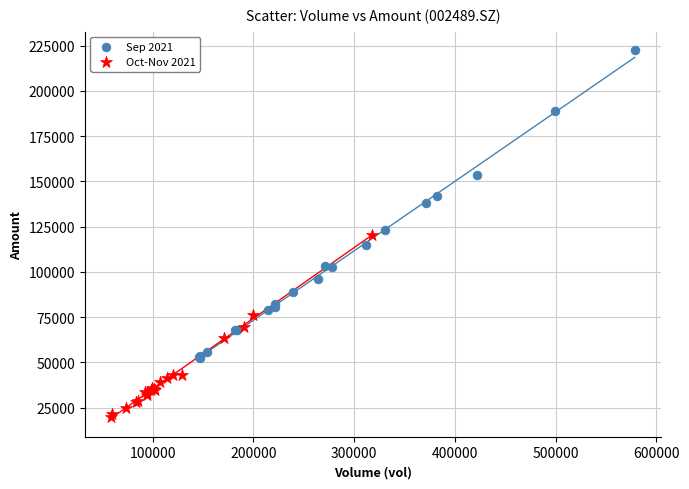

Which series has the widest spread of Y values?

Sep 2021